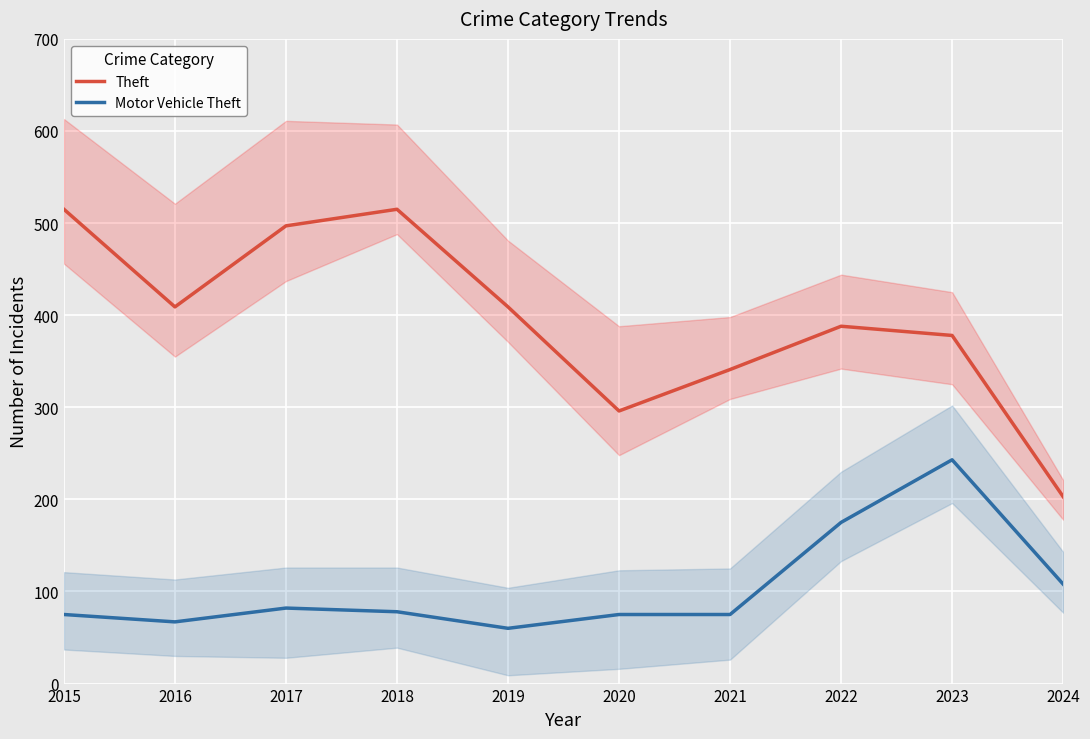

What is the value of the Theft point at the 6th from the left?

296